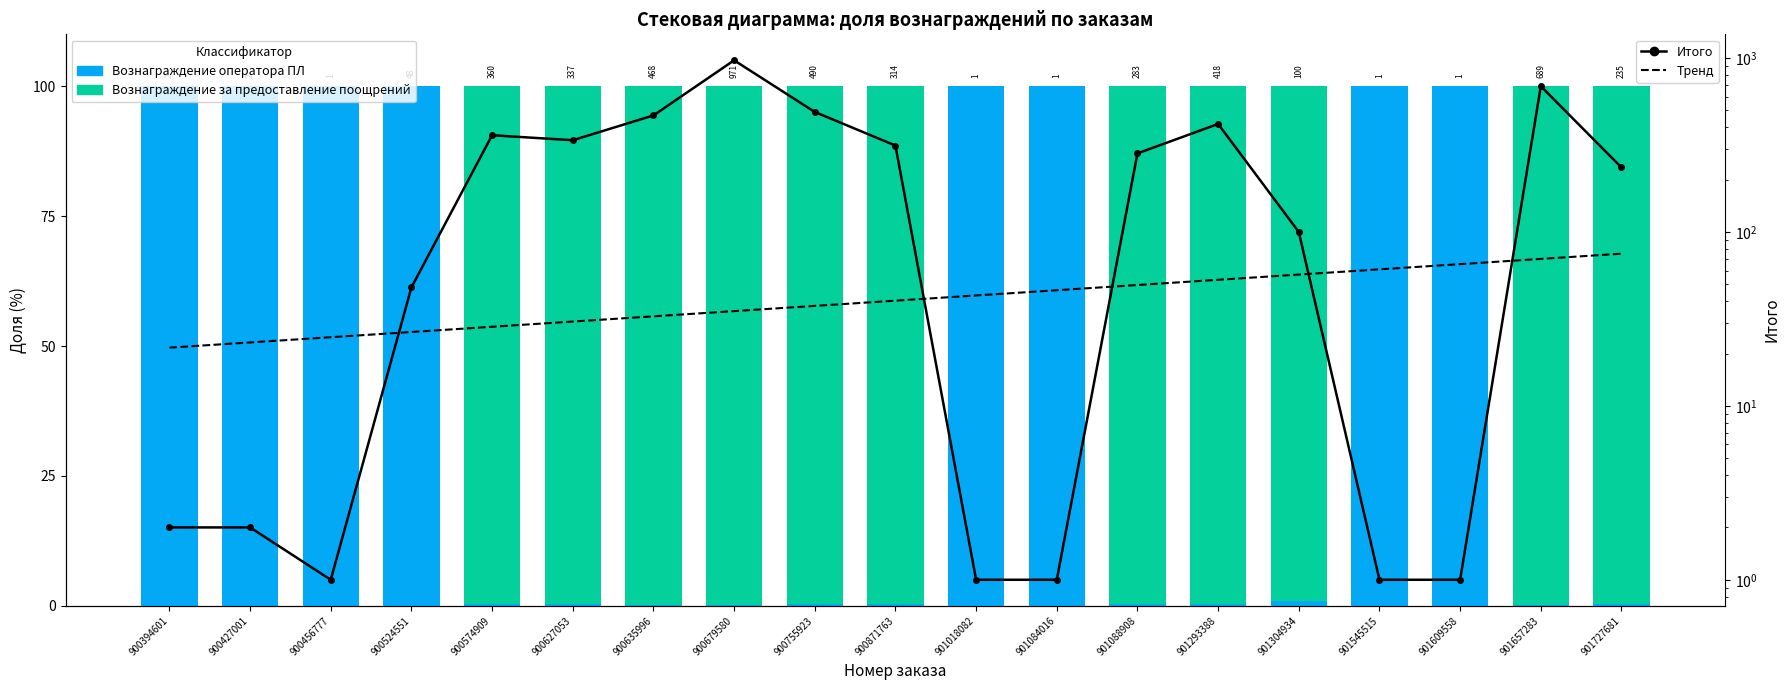

How many values in the Тренд series exceed 40?

10